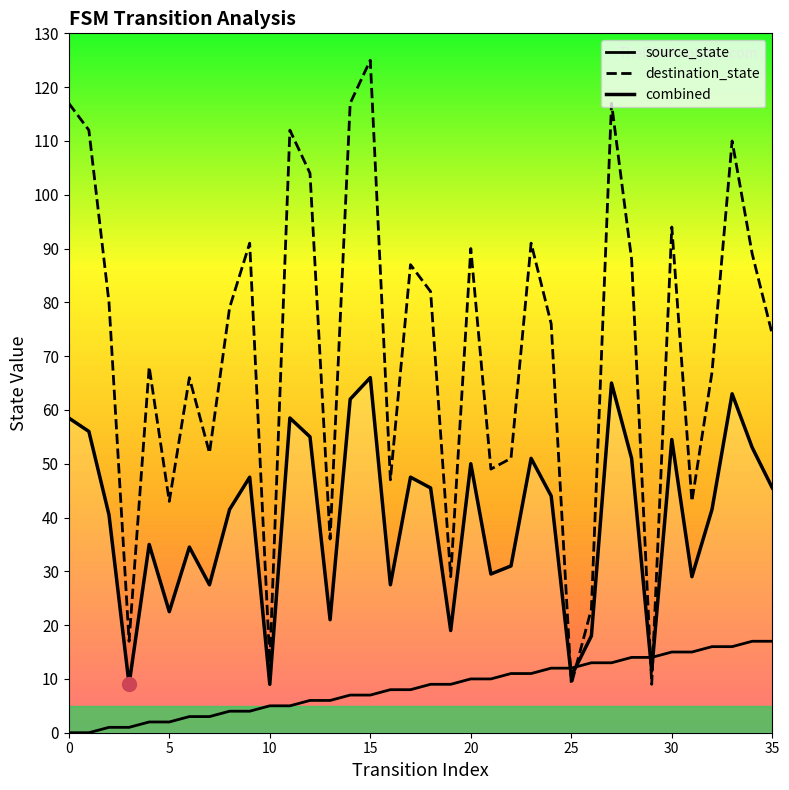

Where does the source_state series first go above 9?

20